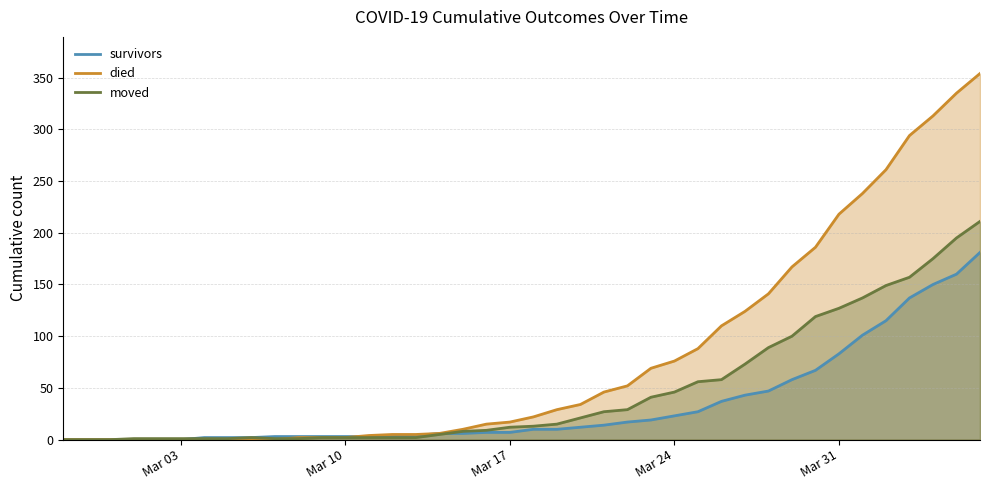

Which series has the widest spread of values?

died